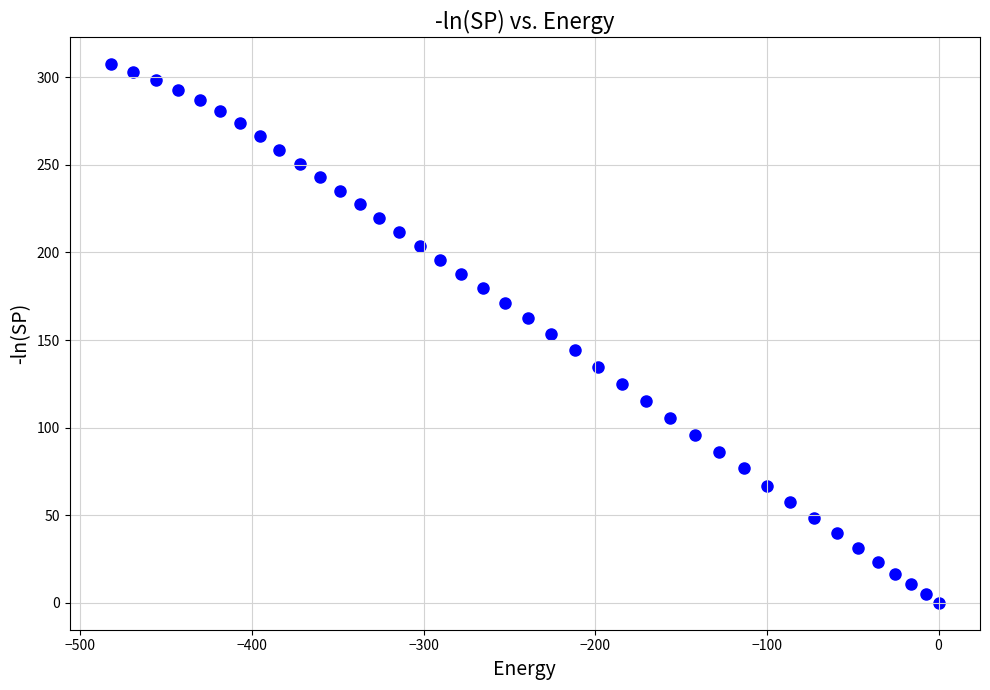

What is the range of Y values (max minus min)?

307.4